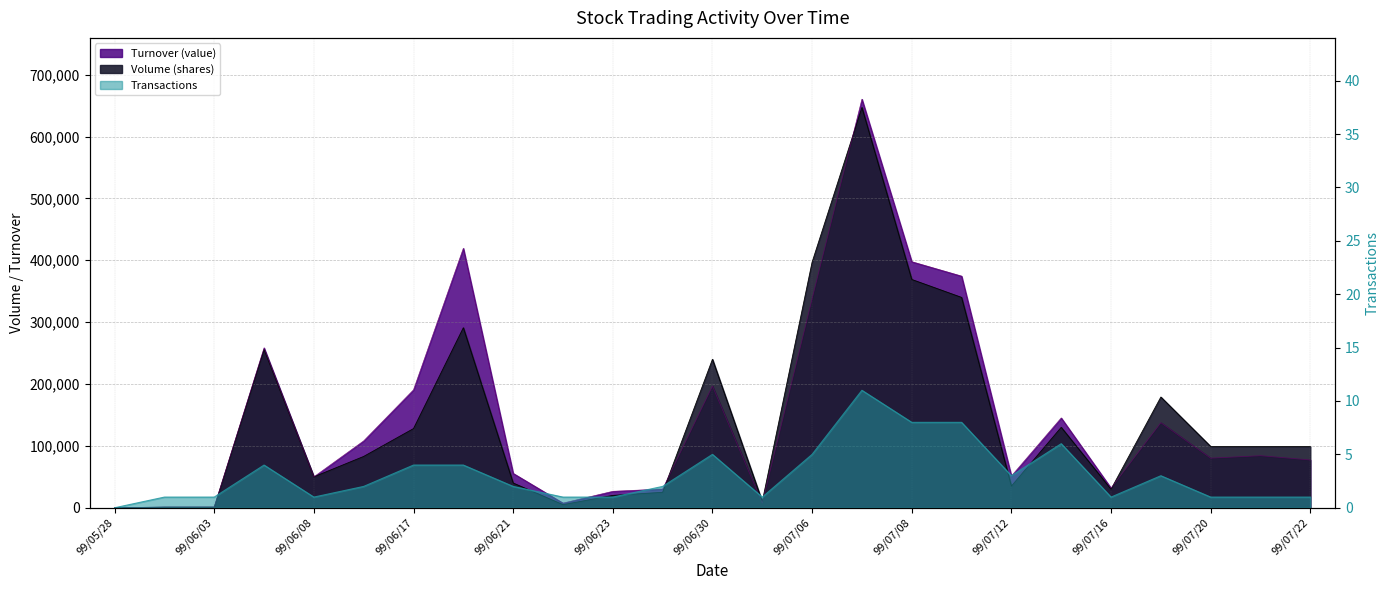

Does the chart display data point markers on the line(s)?

No